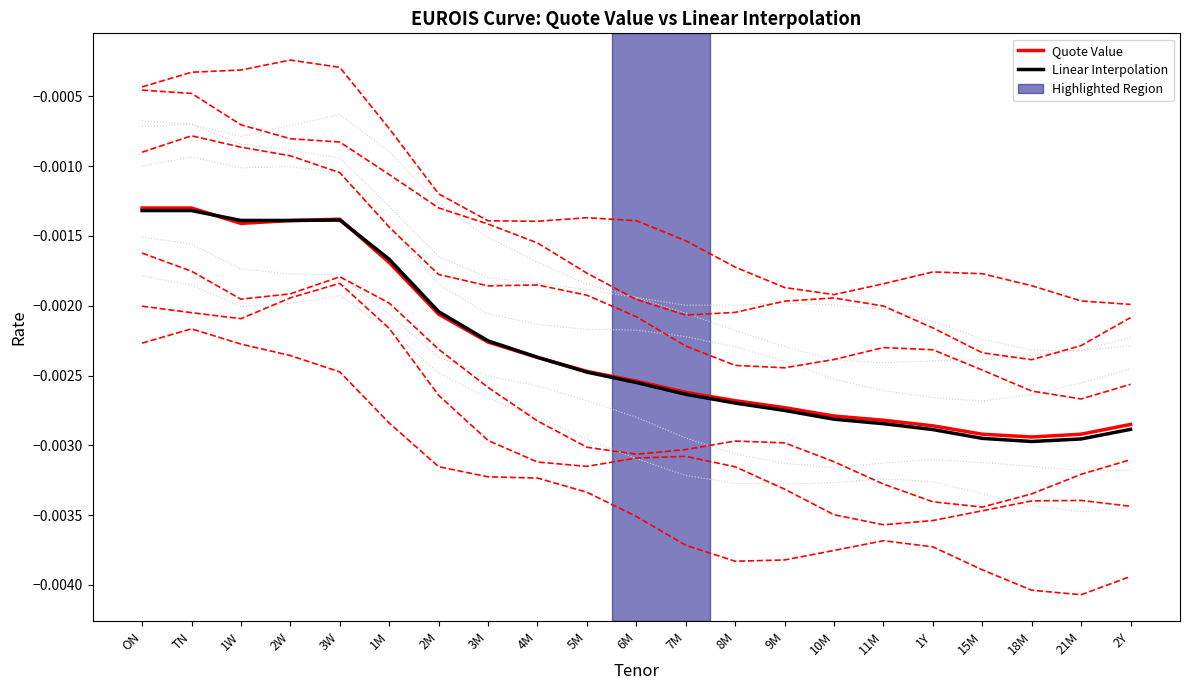

The Quote Value series shows -0.0 at TN. True or false?

False